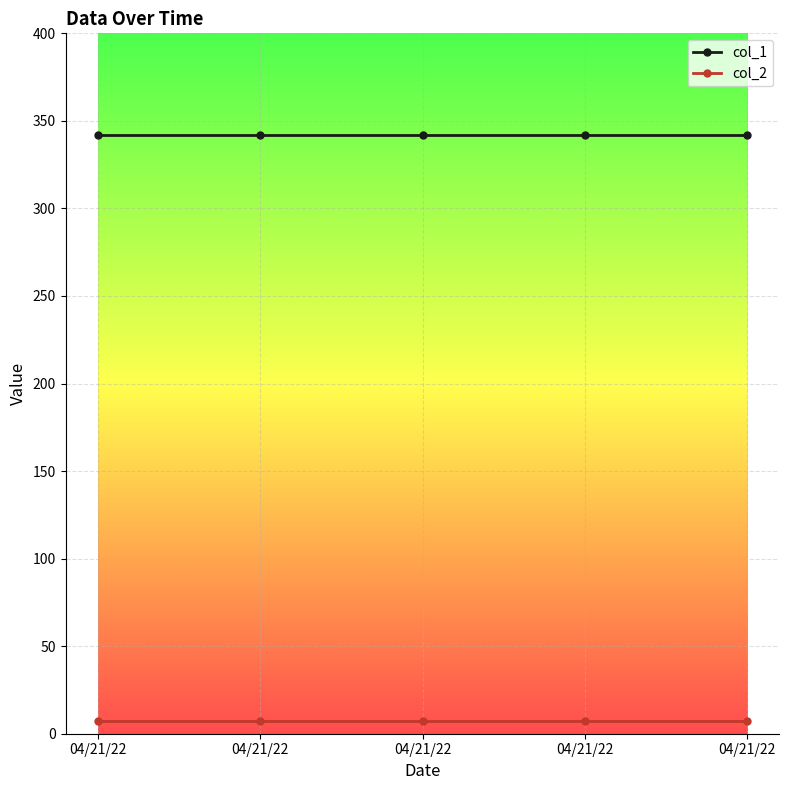

At which category is the sum across all series the highest?

04/21/22